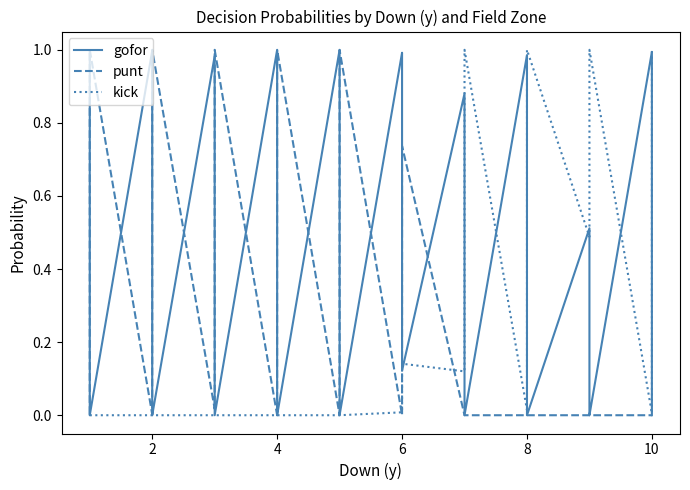

How many interior local valleys does the gofor series have?

5